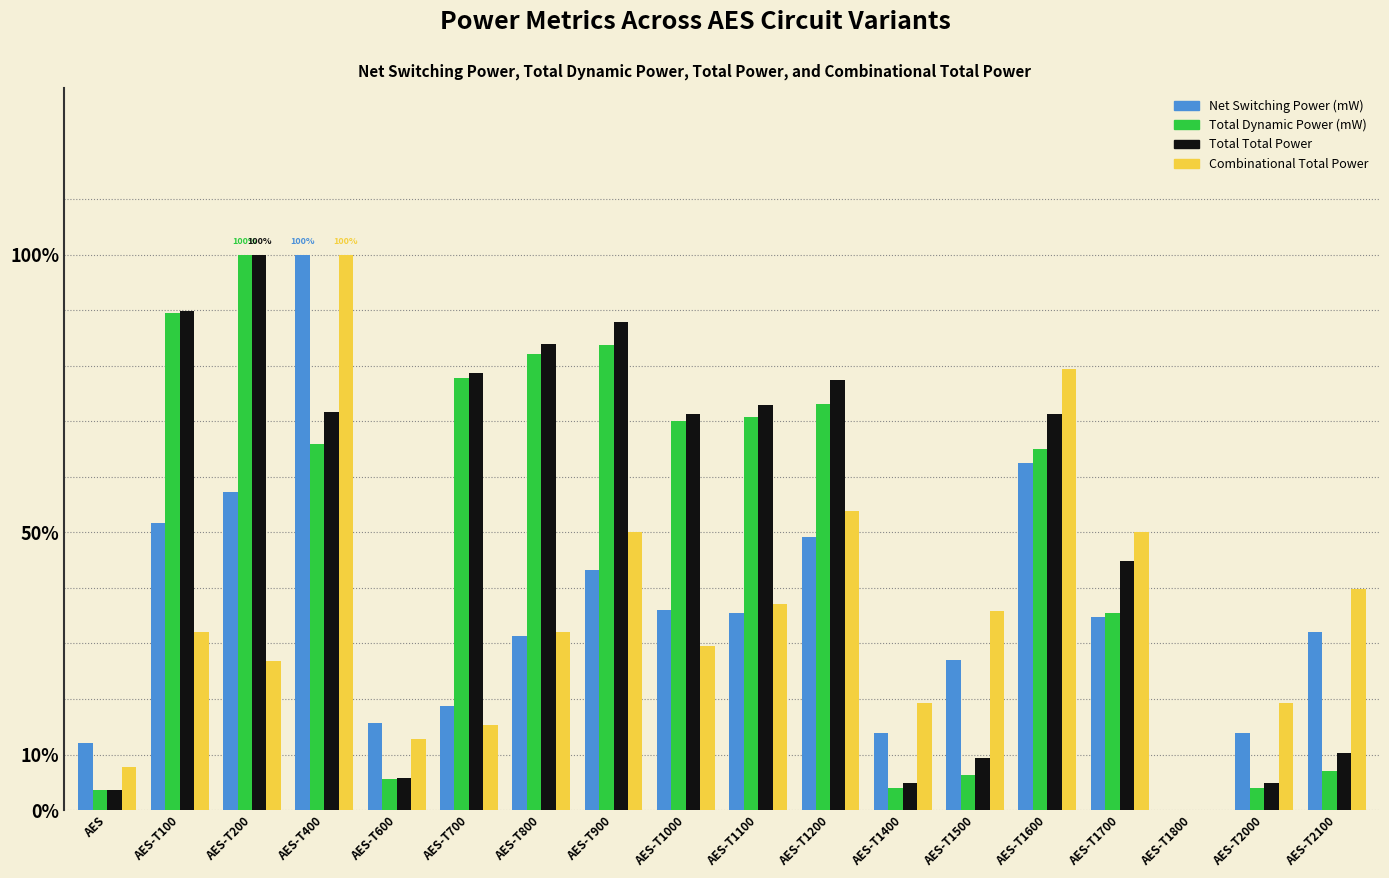

What is the sum of the Total Dynamic Power (mW) values at AES-T1800 and AES-T1200?

73.1